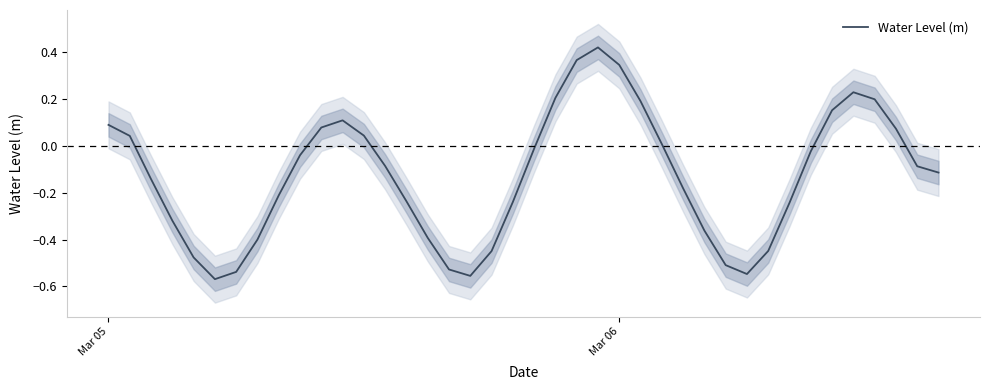

The chart shows a value of -0.3 at 8. True or false?

False